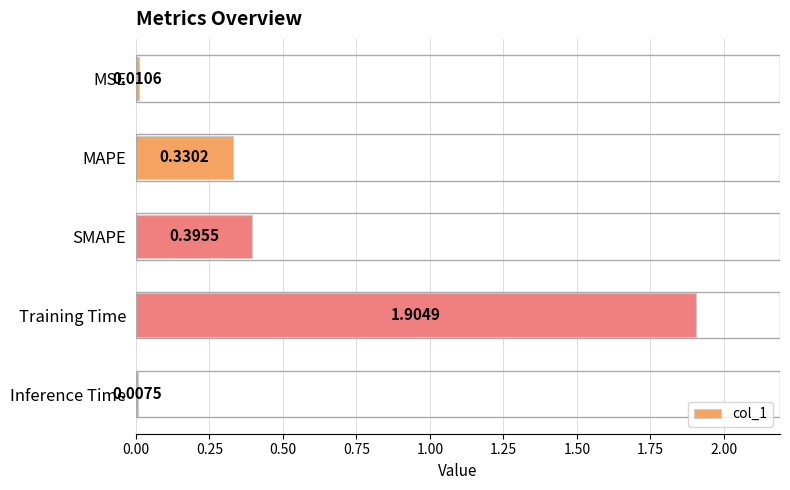

What is the change in value from MSE to MAPE?

+0.3